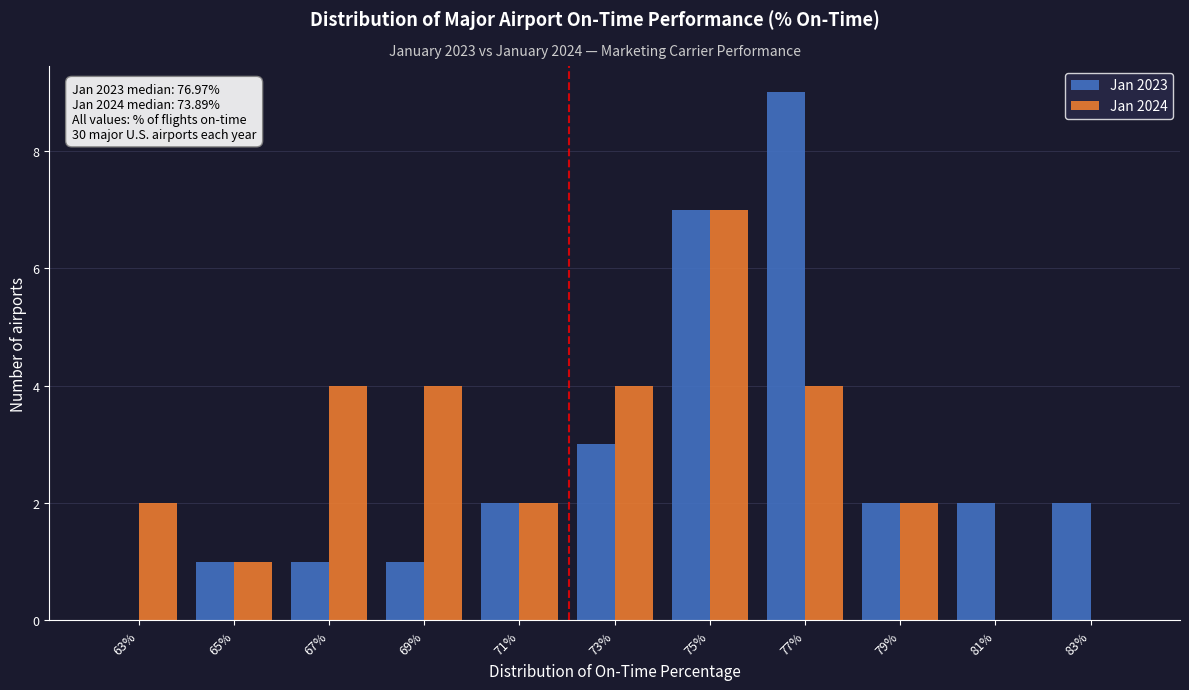

Reading left to right, extract all data points from this chart.

Jan 2023: 63%=0	65%=1	67%=1	69%=1	71%=2	73%=3	75%=7	77%=9	79%=2	81%=2	83%=2
Jan 2024: 63%=2	65%=1	67%=4	69%=4	71%=2	73%=4	75%=7	77%=4	79%=2	81%=0	83%=0